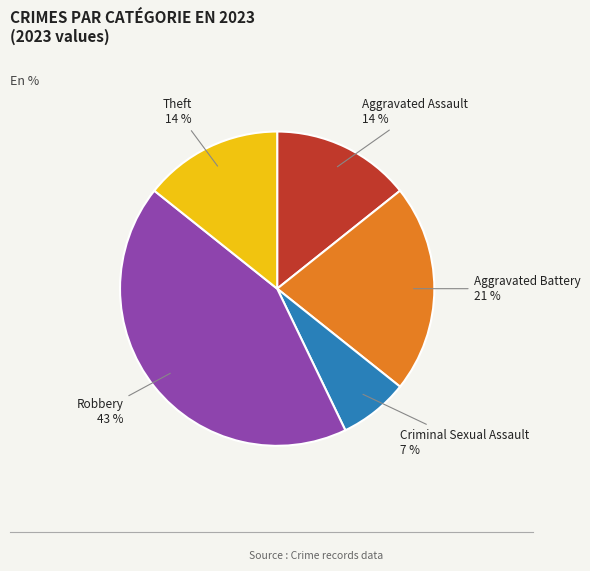

What is the ratio of the value at Criminal Sexual Assault to the value at Aggravated Assault?

0.5